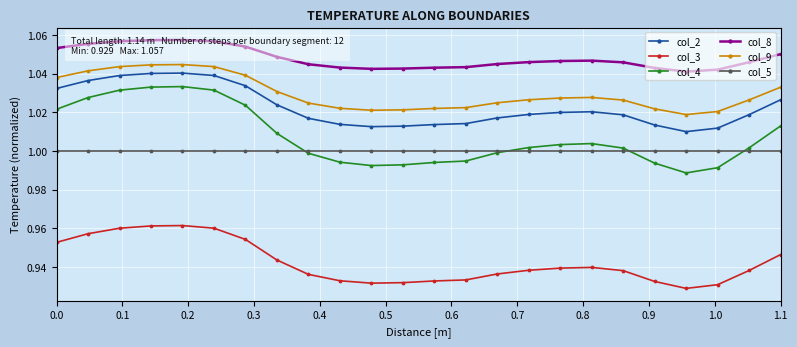

True or false: col_5 and col_9 cross at least once.

False